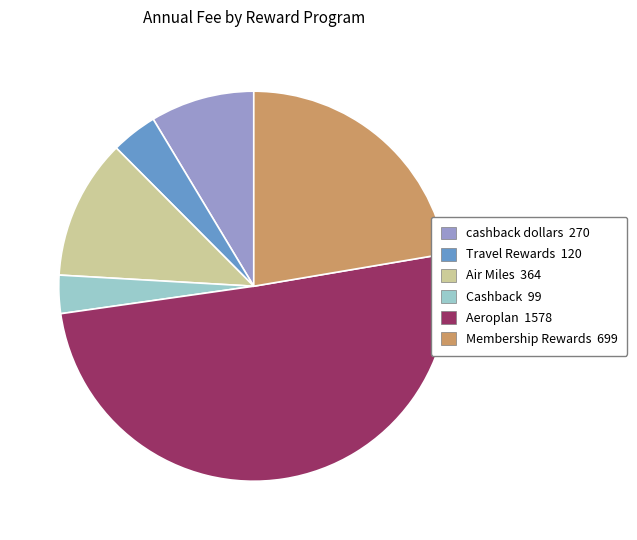

Count the number of slices in the pie.

6